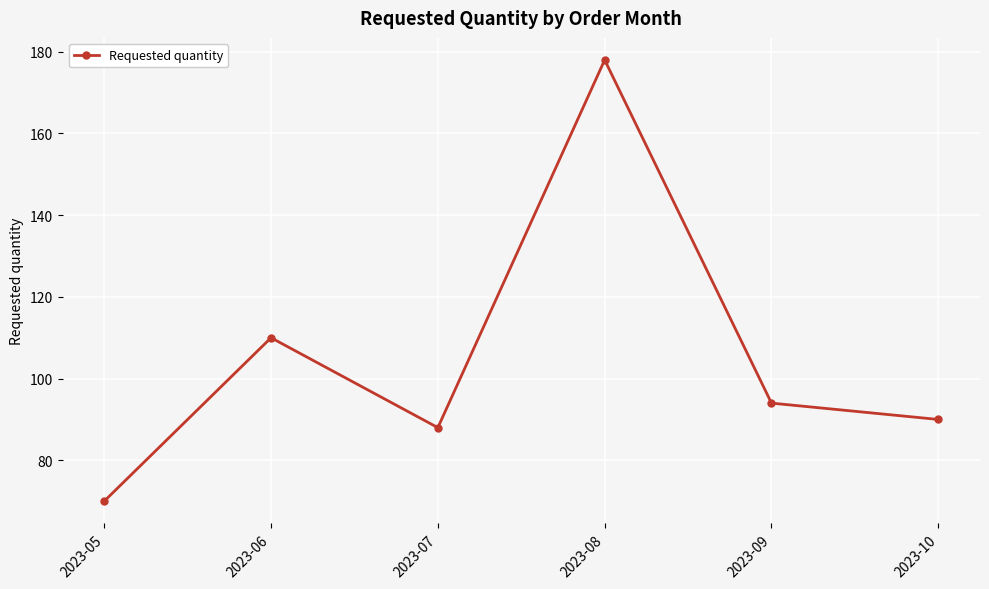

Which has a higher value, 2023-09 or 2023-05?

2023-09